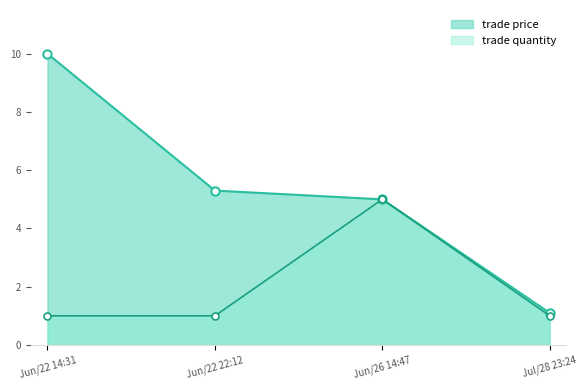

What is the value of the trade quantity point at the 1st from the left?

1.0